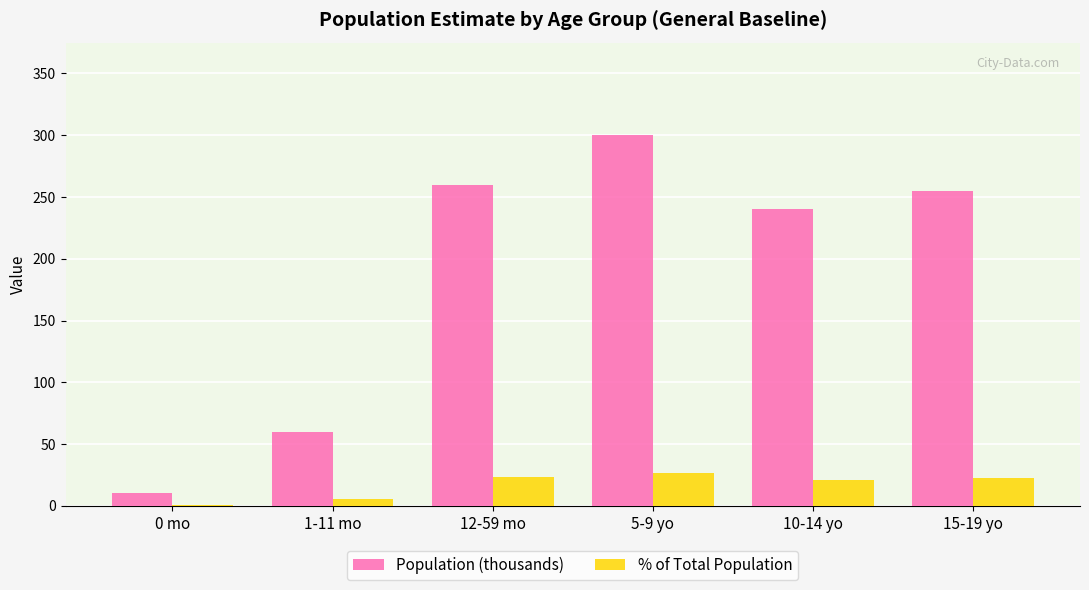

What is the sum of the Population (thousands) values at 5-9 yo and 12-59 mo?

560.0